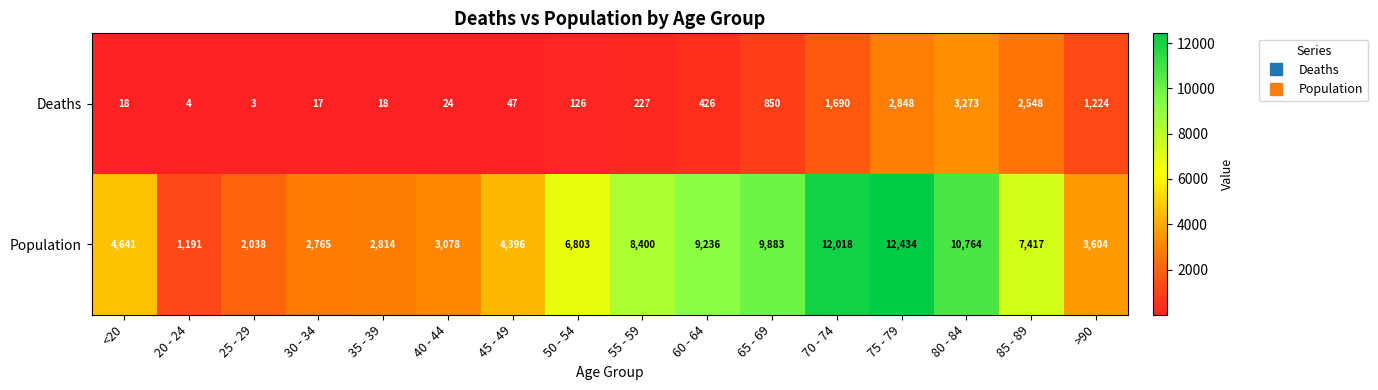

Rank the series by their maximum value, from lowest to highest.

Deaths, Population